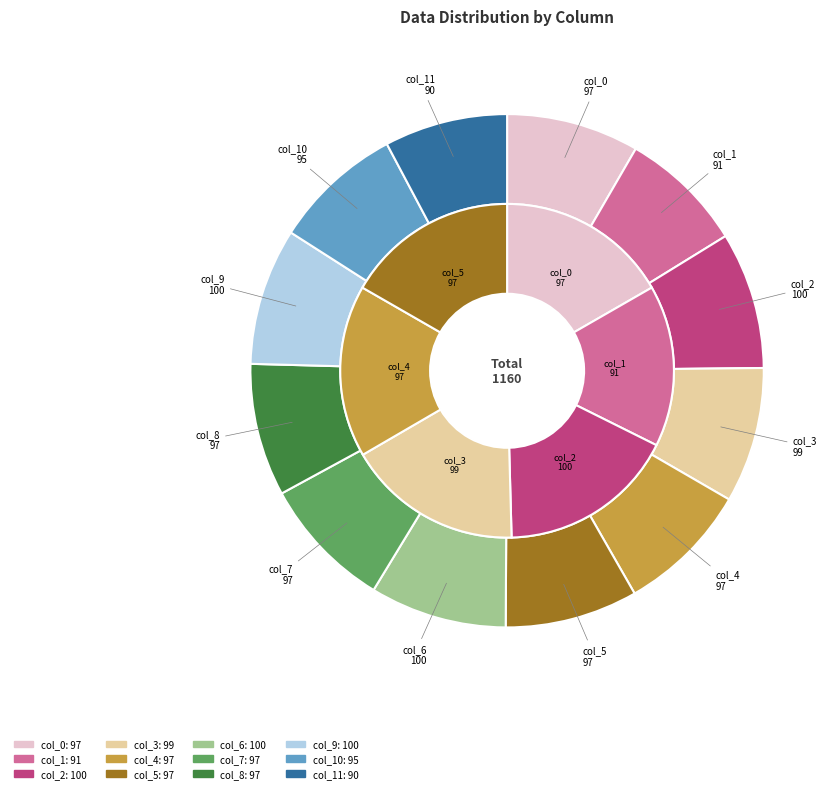

The col_4 slice represents 8% of the pie. True or false?

True